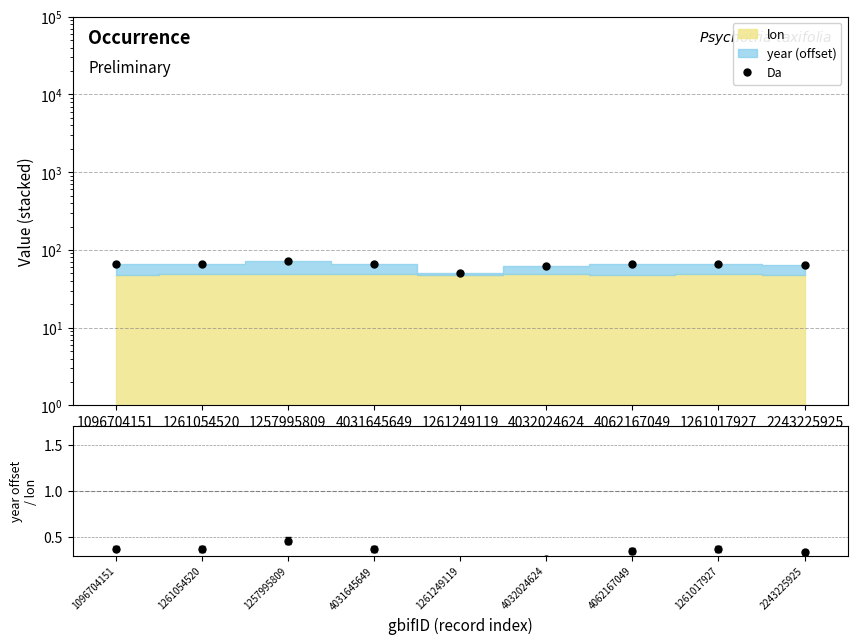

Reading right to left, what are all the values shown in this chart?

Da: 2243225925=63.2	1261017927=66.4	4062167049=65.3	4032024624=61.9	1261249119=51.0	4031645649=66.3	1257995809=72.6	1261054520=66.3	1096704151=65.9
year/lon: 2243225925=0.3	1261017927=0.4	4062167049=0.4	4032024624=0.3	1261249119=0.1	4031645649=0.4	1257995809=0.5	1261054520=0.4	1096704151=0.4